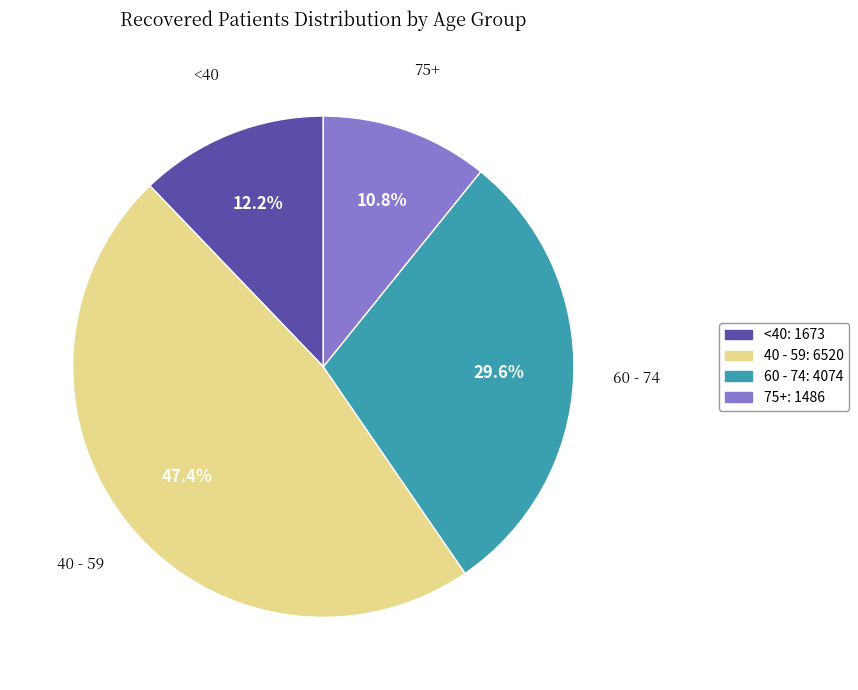

Is there any slice that represents more than half of the pie?

No